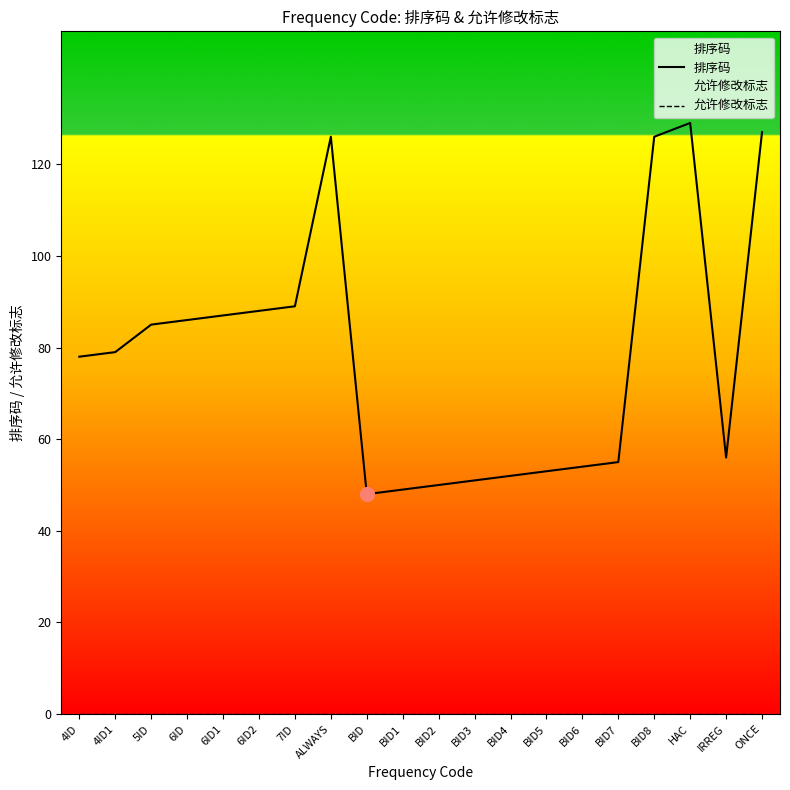

What is the label of the 10th point from the left?

BID1